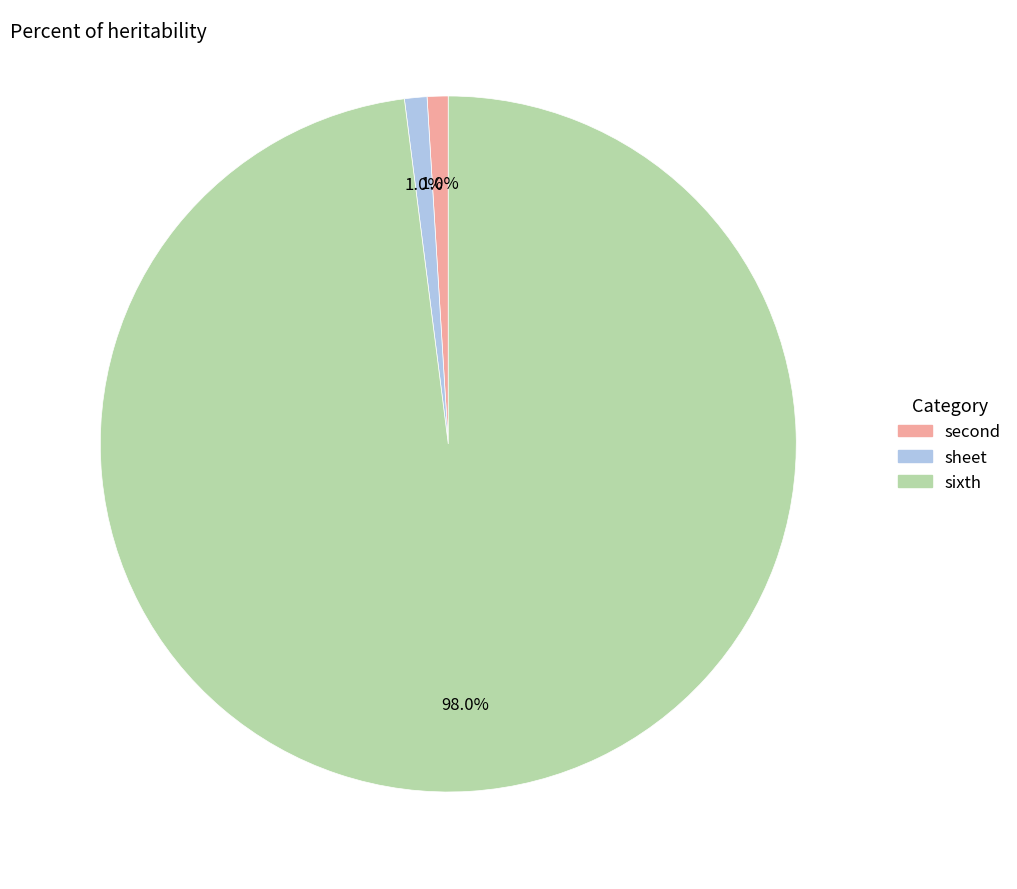

To the nearest percent, what portion does sixth represent?

98%